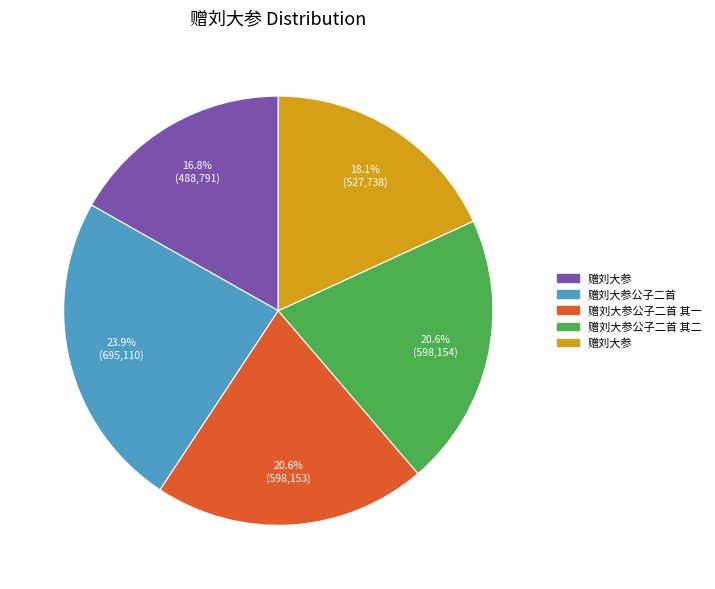

How many segments does this pie chart have?

5